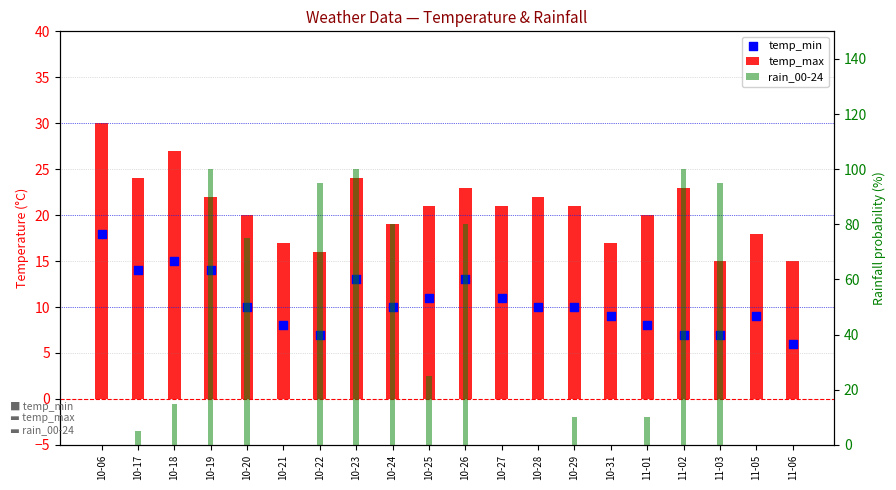

What is the total value across all series at 10-17?

43